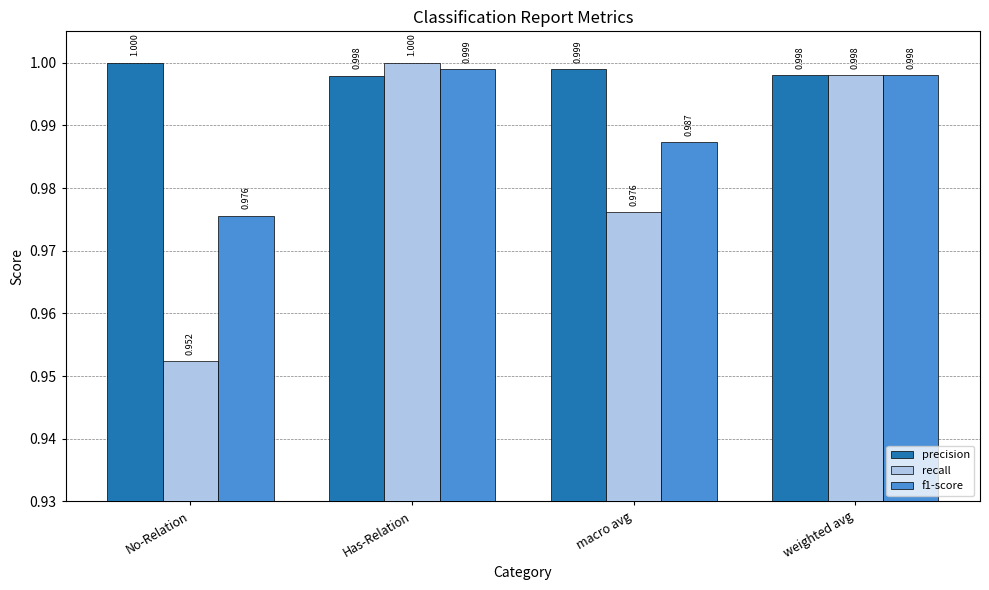

Which category has the lowest value across all series?

No-Relation